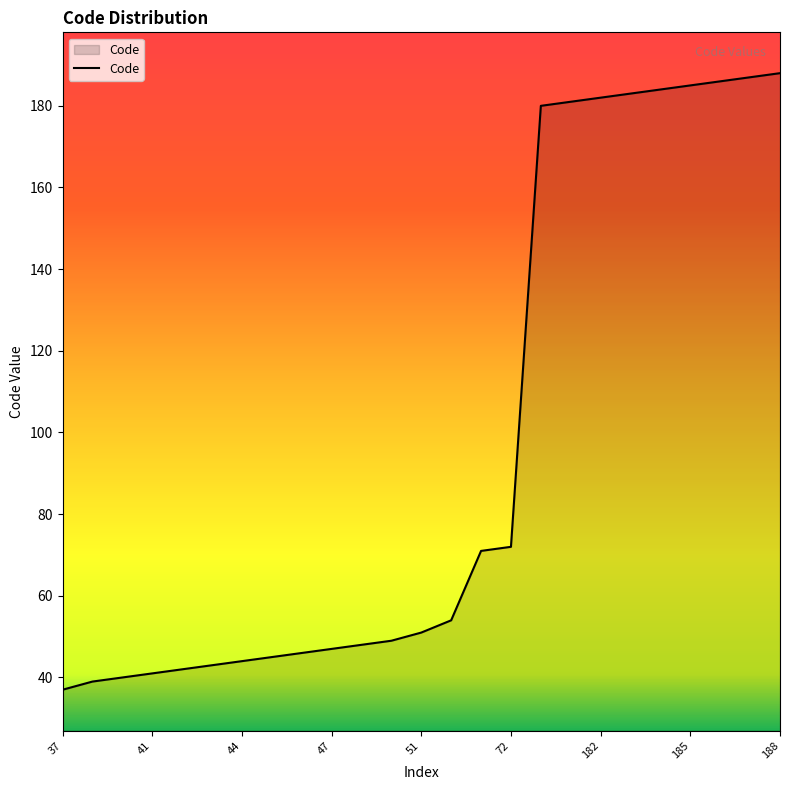

What is the greatest value displayed?

188